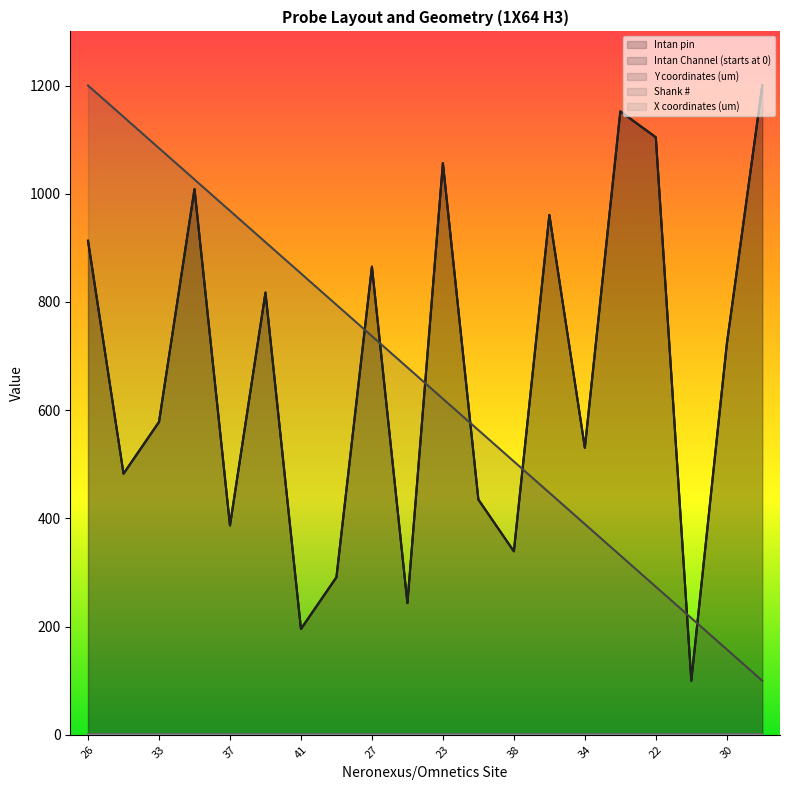

Does the chart have visible grid lines?

No